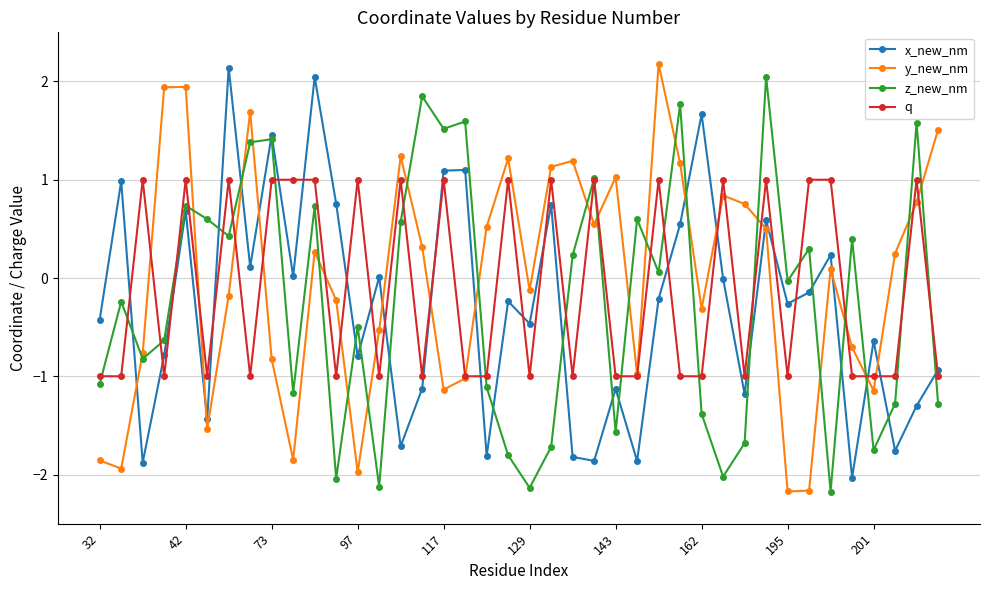

After their last crossing, which series has the higher values: z_new_nm or x_new_nm?

x_new_nm